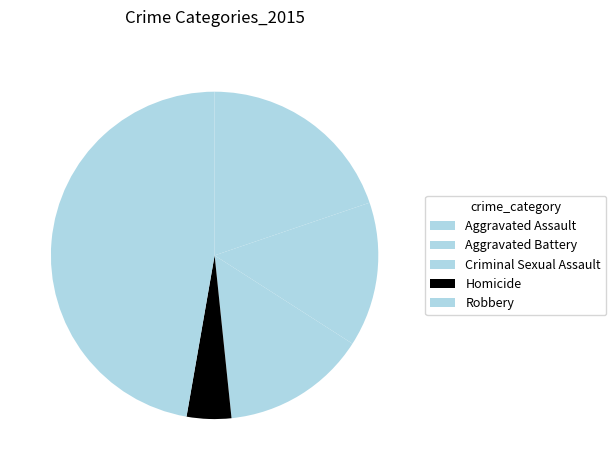

True or false: Robbery accounts for 54% of the total.

False